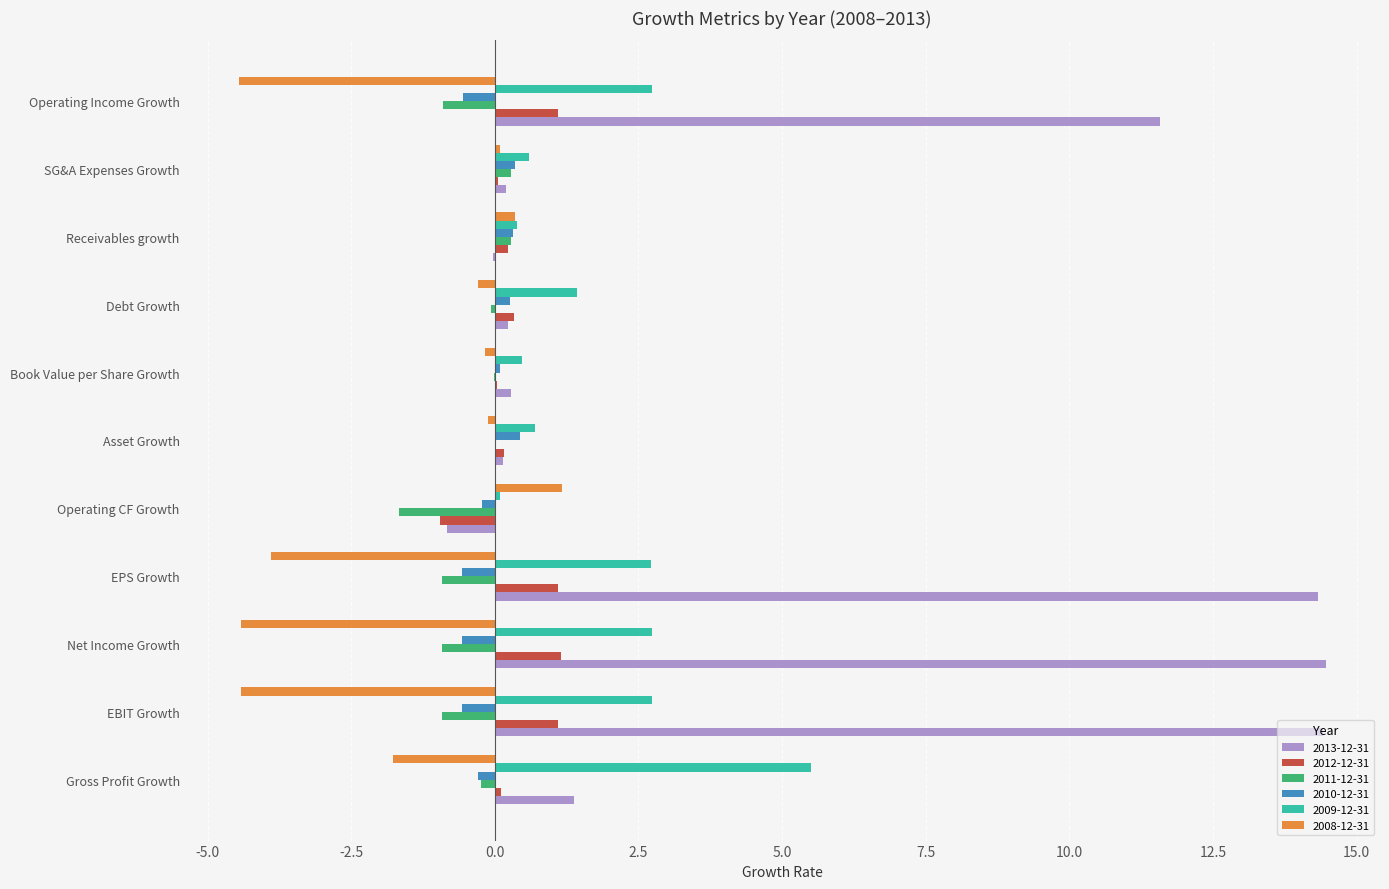

Which category has the highest value in the 2009-12-31 series?

Gross Profit Growth